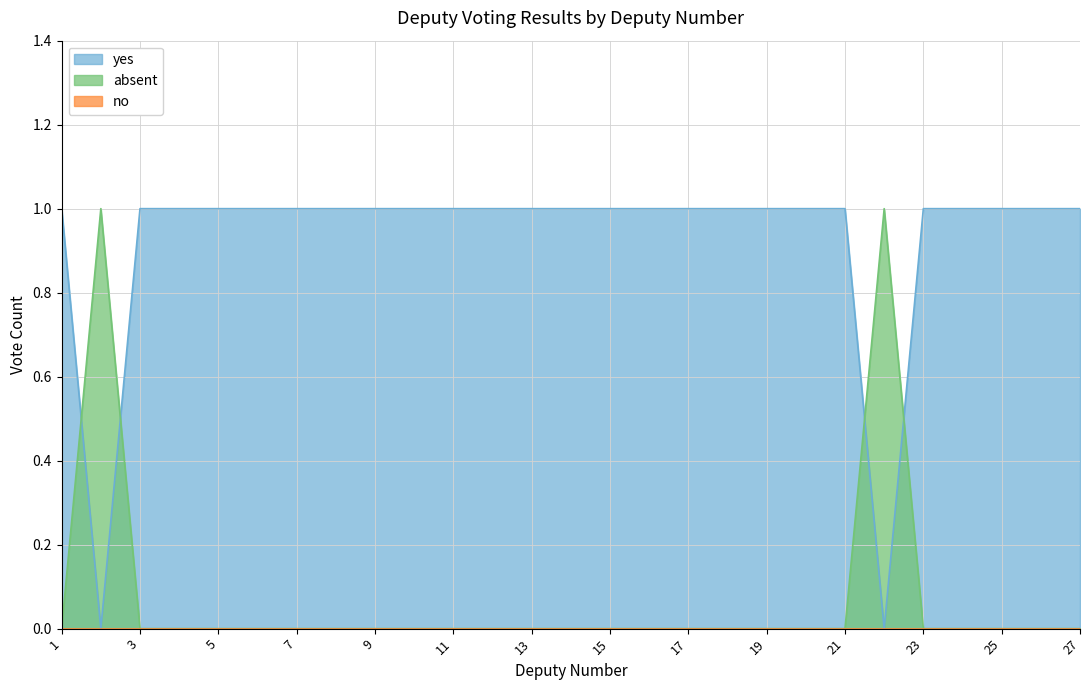

The absent series shows 1 at 2. True or false?

False